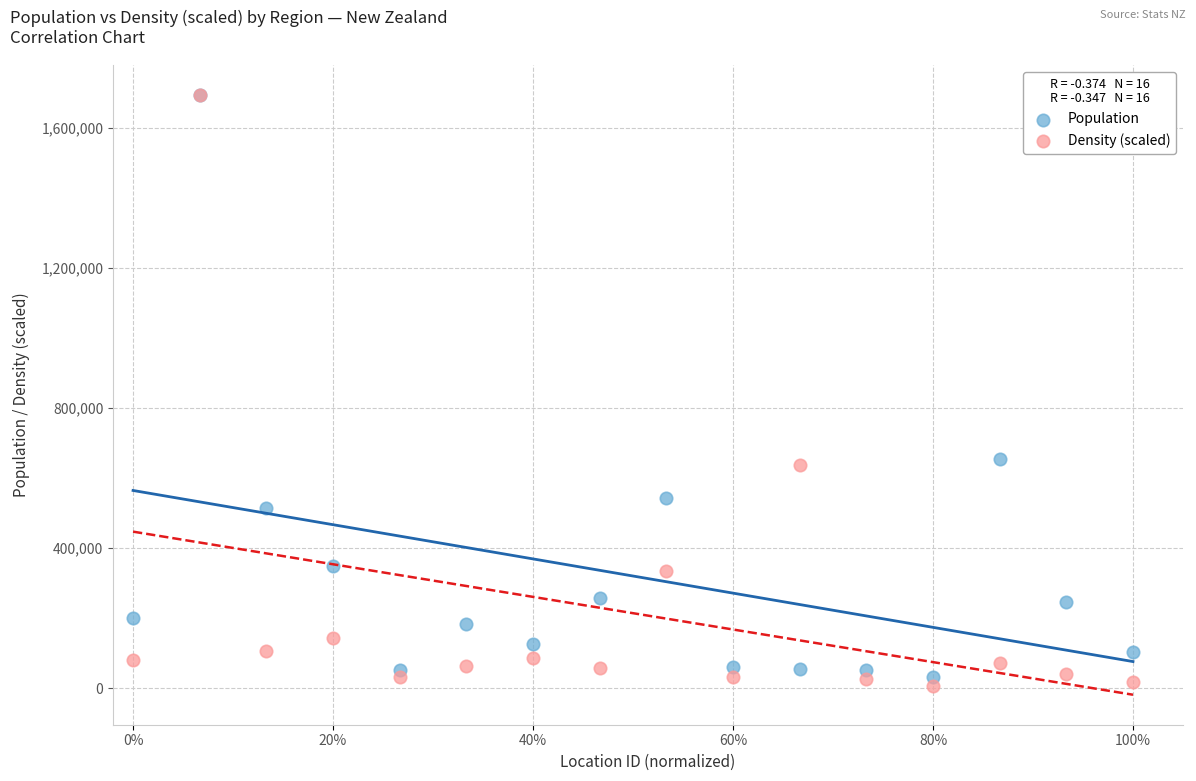

Which series has the widest spread of Y values?

Density (scaled)